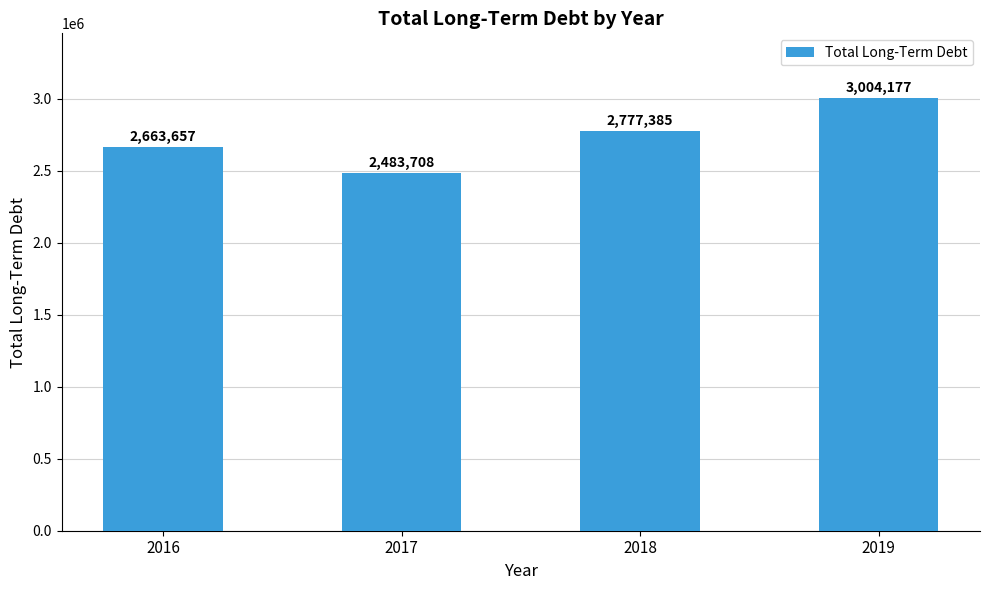

What is the value of the 3rd bar from the left?

2777385.4